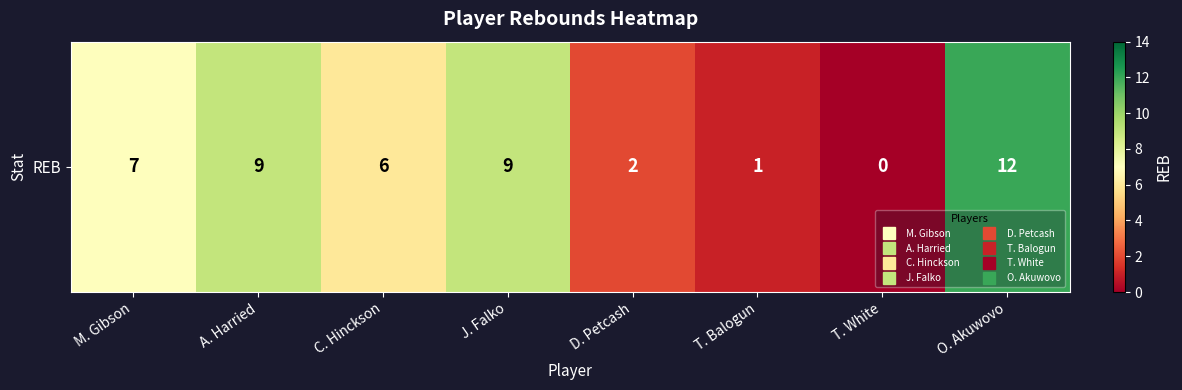

What is the change in value from C. Hinckson to J. Falko?

+3